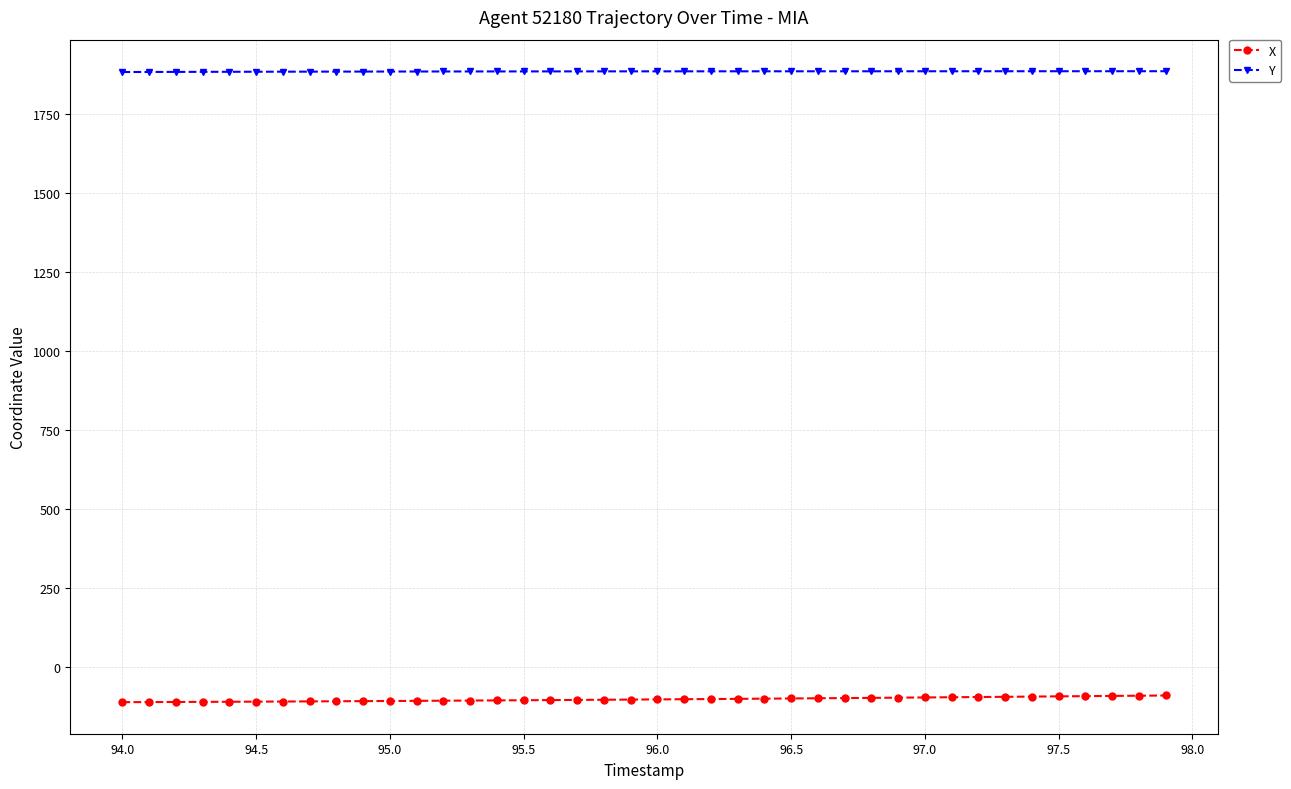

What is the sum of all Y values?

75334.6